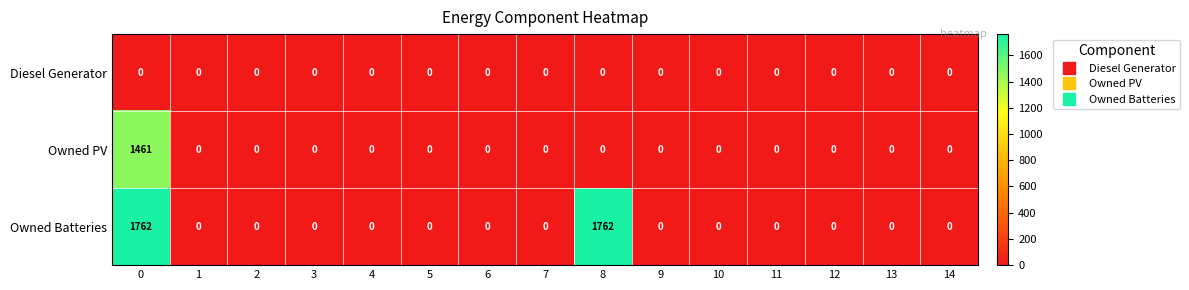

The Owned PV series shows 0 at 5. True or false?

True